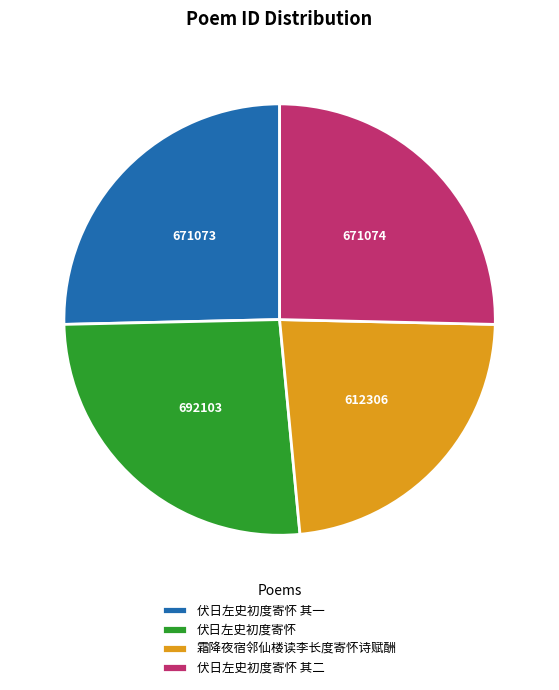

Which category has the smallest portion of the pie?

霜降夜宿邻仙楼读李长度寄怀诗赋酬